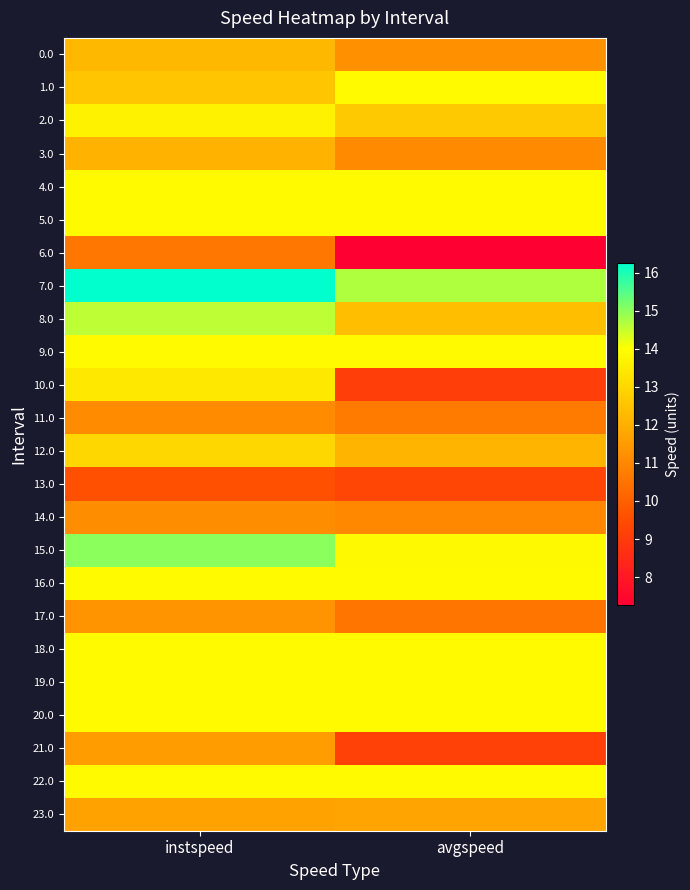

Reading left to right, list all the values displayed in this chart.

0.0: instspeed=12.2	avgspeed=11.2
1.0: instspeed=12.6	avgspeed=13.9
2.0: instspeed=13.7	avgspeed=12.6
3.0: instspeed=12.1	avgspeed=11.1
4.0: instspeed=13.9	avgspeed=13.9
5.0: instspeed=13.9	avgspeed=13.9
6.0: instspeed=10.6	avgspeed=7.3
7.0: instspeed=16.2	avgspeed=14.7
8.0: instspeed=14.6	avgspeed=12.4
9.0: instspeed=13.9	avgspeed=13.9
10.0: instspeed=13.4	avgspeed=9.1
11.0: instspeed=11.1	avgspeed=10.7
12.0: instspeed=13.0	avgspeed=12.1
13.0: instspeed=9.6	avgspeed=9.3
14.0: instspeed=11.1	avgspeed=11.0
15.0: instspeed=15.0	avgspeed=13.9
16.0: instspeed=13.9	avgspeed=13.9
17.0: instspeed=11.3	avgspeed=10.5
18.0: instspeed=13.9	avgspeed=13.9
19.0: instspeed=13.9	avgspeed=13.9
20.0: instspeed=13.9	avgspeed=13.9
21.0: instspeed=11.5	avgspeed=9.2
22.0: instspeed=13.9	avgspeed=13.9
23.0: instspeed=11.7	avgspeed=11.7